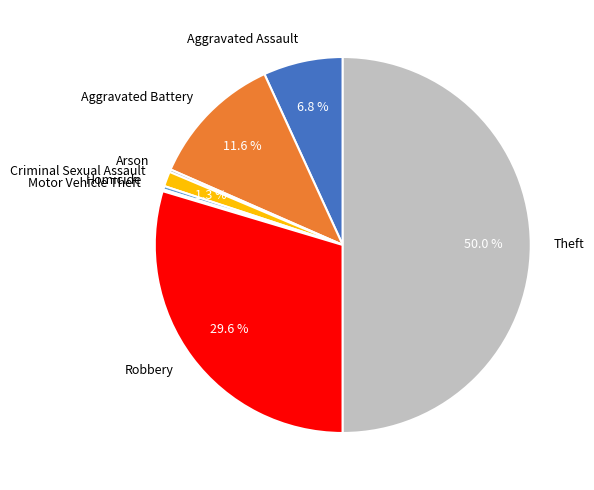

True or false: Aggravated Assault accounts for 1% of the total.

False